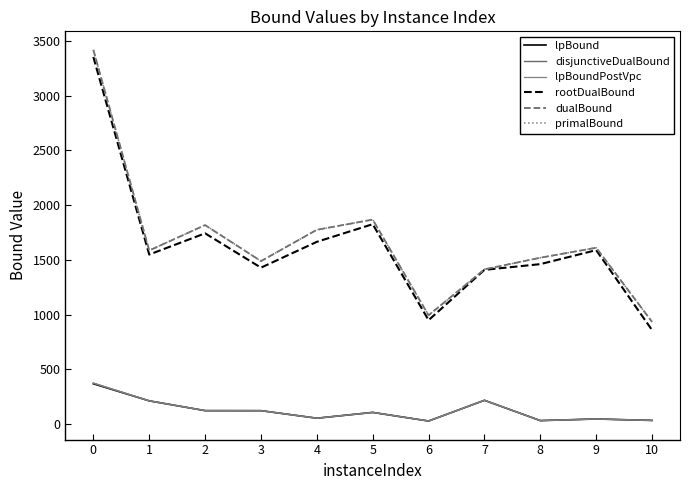

Which category has the lowest value across all series?

6